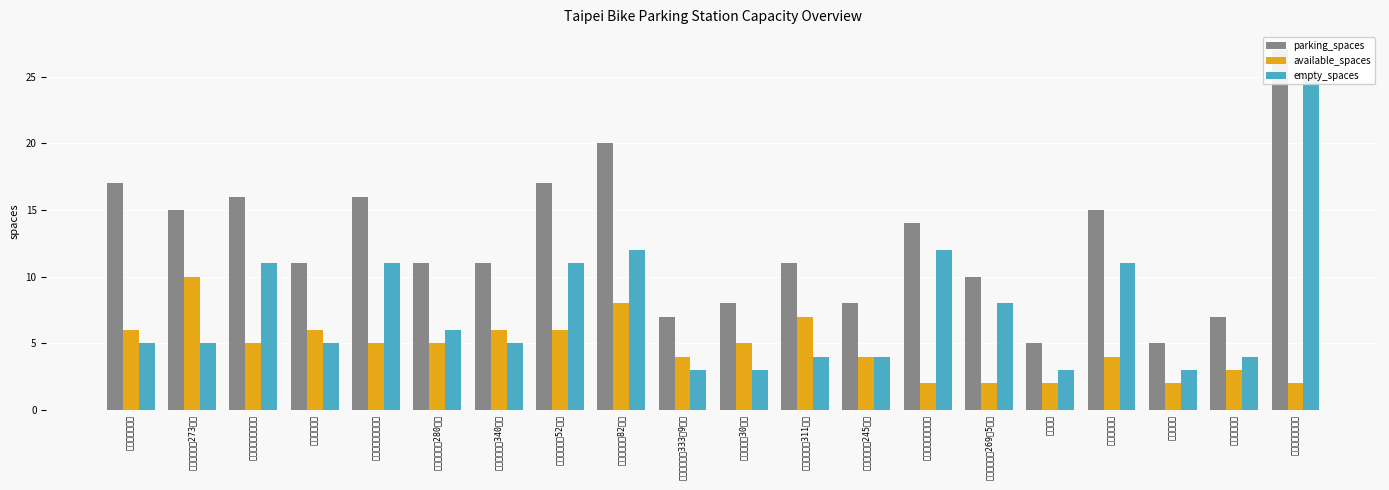

How many data points in available_spaces are less than 5?

9